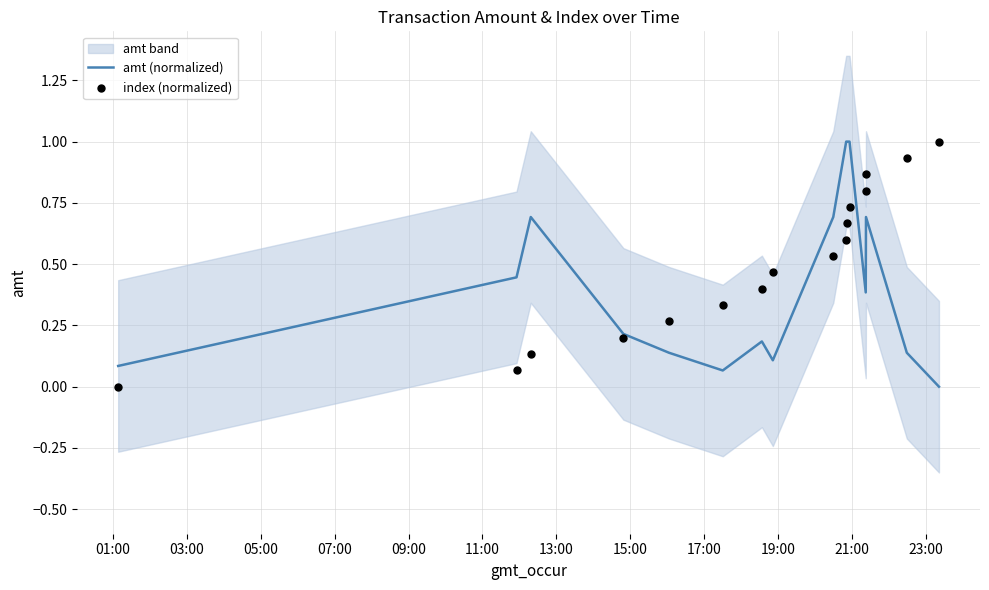

What is the highest value of the amt (normalized) series?

1.0